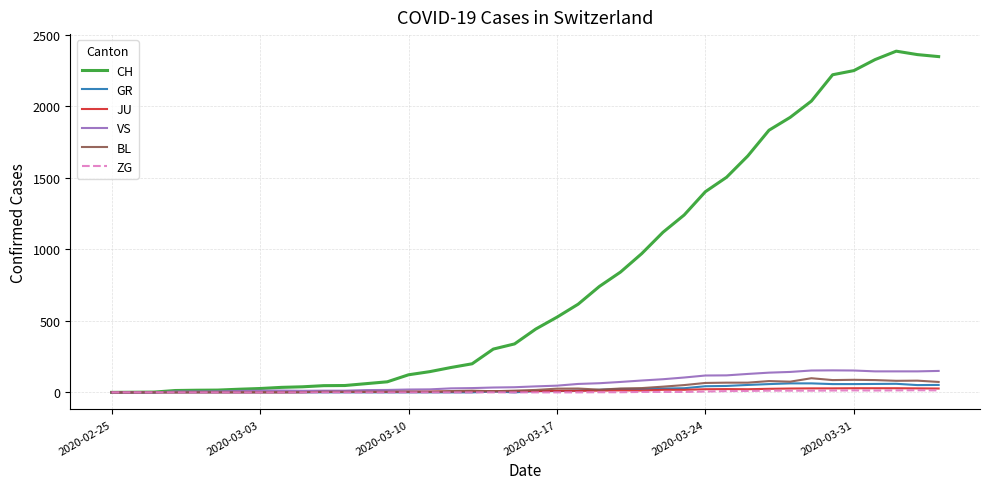

Which series has the largest total across all categories?

CH